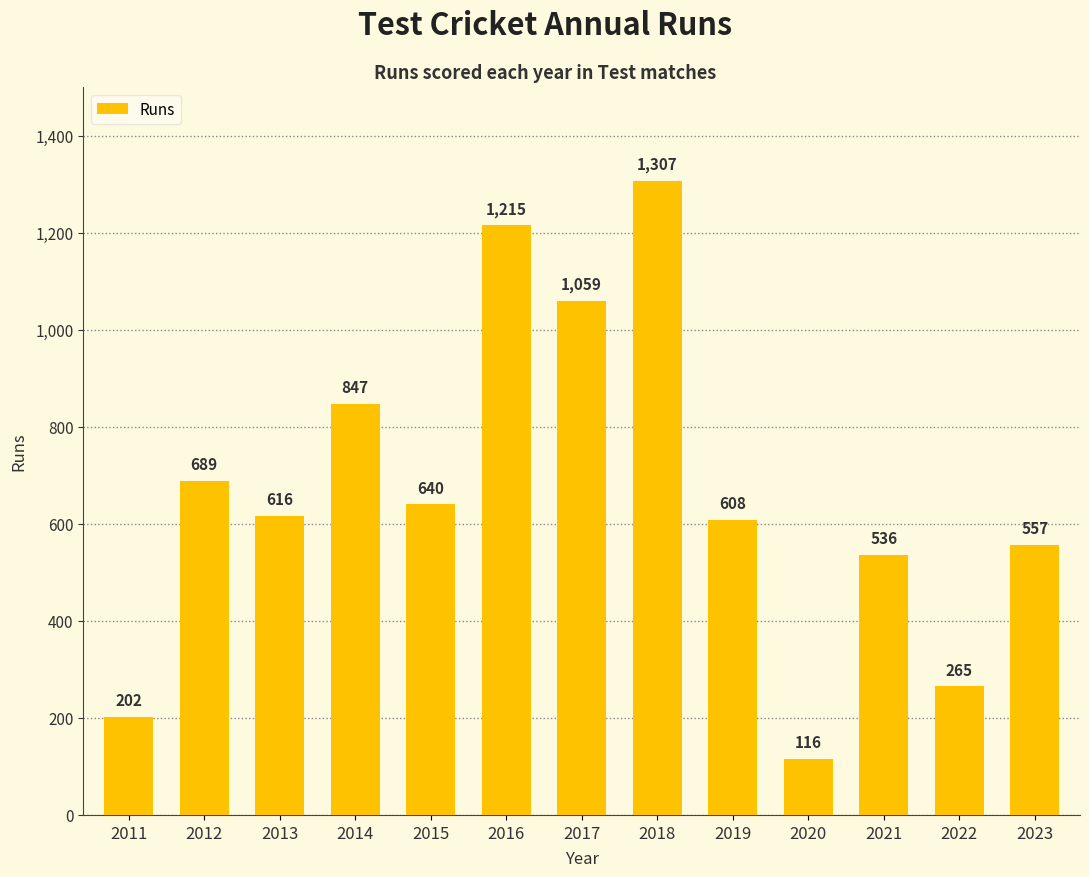

Where does the data first go above 616?

2012